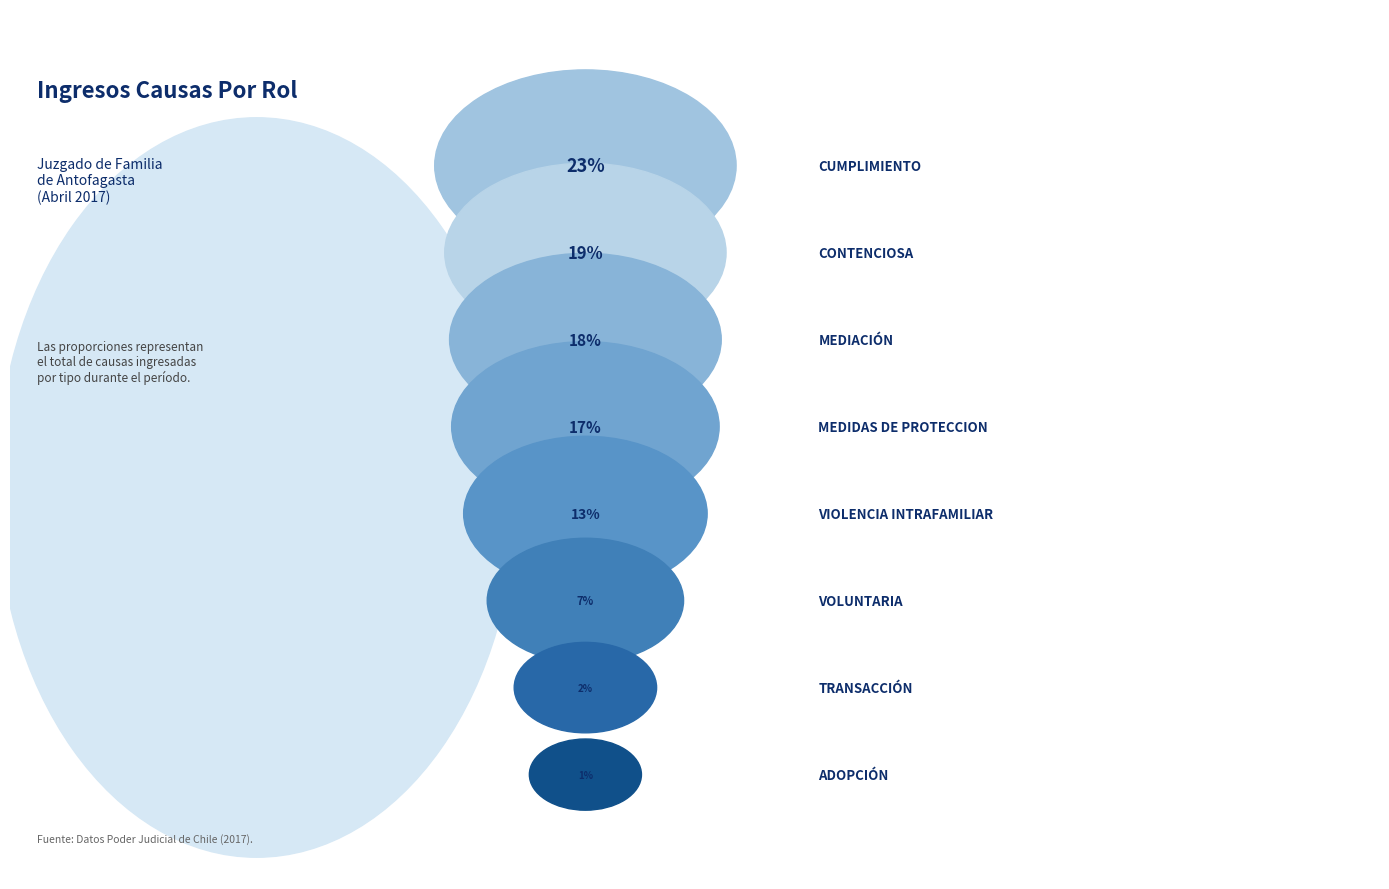

What portion of the pie excludes Transacción?

97.8%